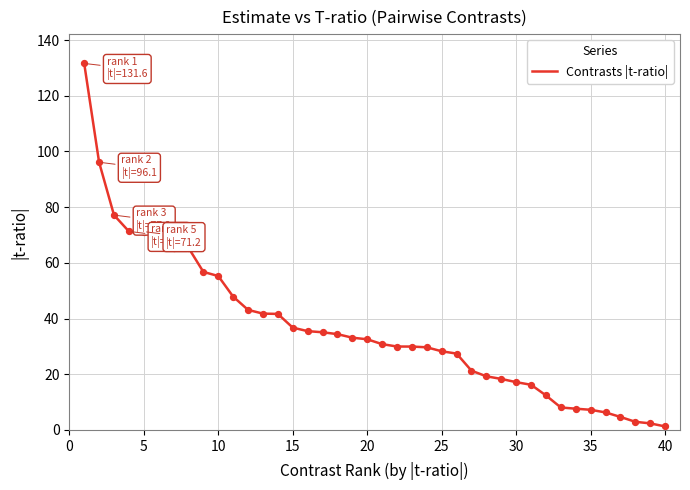

What is the greatest value displayed?

131.6